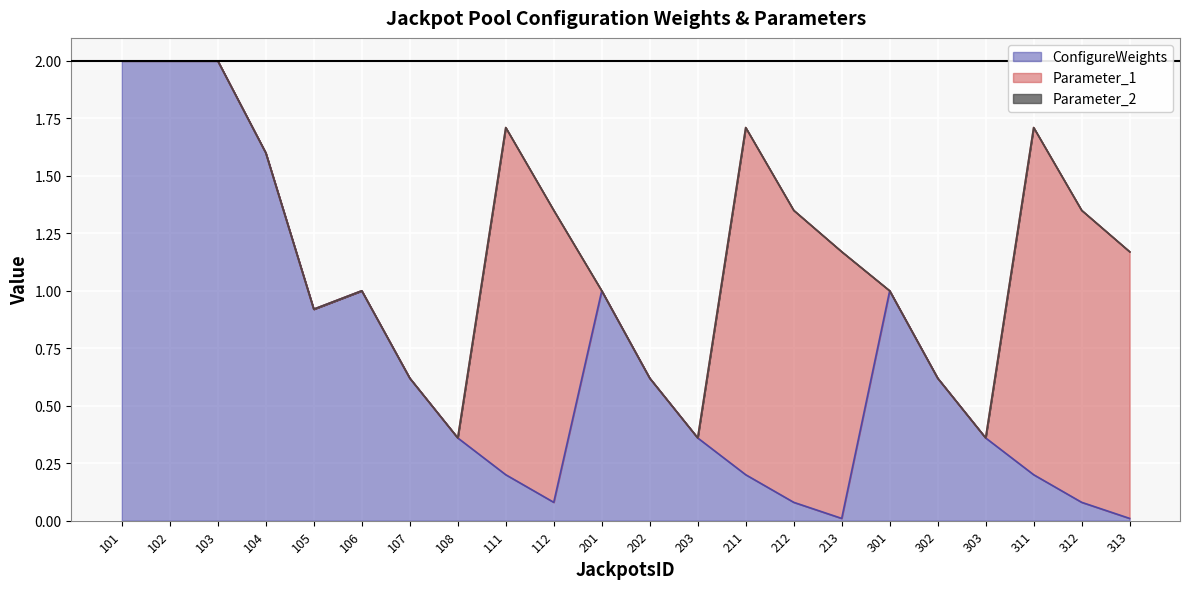

Reading left to right, extract all data points from this chart.

ConfigureWeights: 101=2.0	102=2.0	103=2.0	104=1.6	105=0.9	106=1.0	107=0.6	108=0.4	111=0.2	112=0.1	201=1.0	202=0.6	203=0.4	211=0.2	212=0.1	213=0.0	301=1.0	302=0.6	303=0.4	311=0.2	312=0.1	313=0.0
Parameter_1: 101=0.0	102=0.0	103=0.0	104=0.0	105=0.0	106=0.0	107=0.0	108=0.0	111=1.5	112=1.3	201=0.0	202=0.0	203=0.0	211=1.5	212=1.3	213=1.2	301=0.0	302=0.0	303=0.0	311=1.5	312=1.3	313=1.2
Parameter_2: 101=0.0	102=0.0	103=0.0	104=0.0	105=0.0	106=0.0	107=0.0	108=0.0	111=0.0	112=0.0	201=0.0	202=0.0	203=0.0	211=0.0	212=0.0	213=0.0	301=0.0	302=0.0	303=0.0	311=0.0	312=0.0	313=0.0